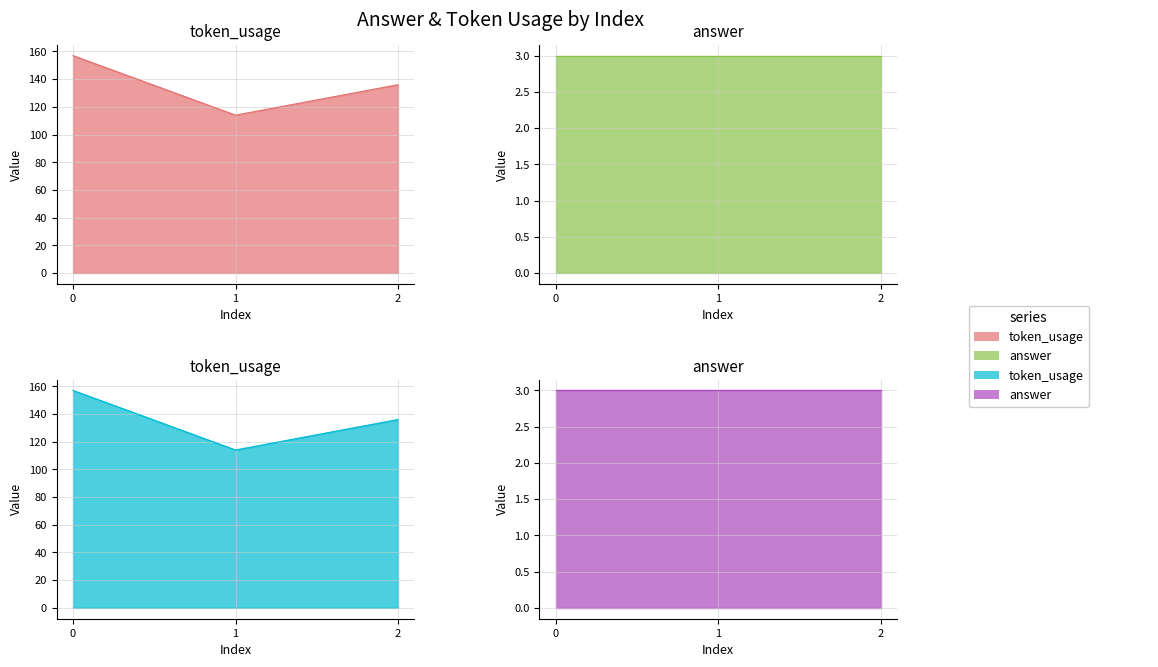

What are all the series names shown in the legend?

token_usage (panel 1)_line, answer (panel 2)_line, token_usage (panel 3)_line, answer (panel 4)_line